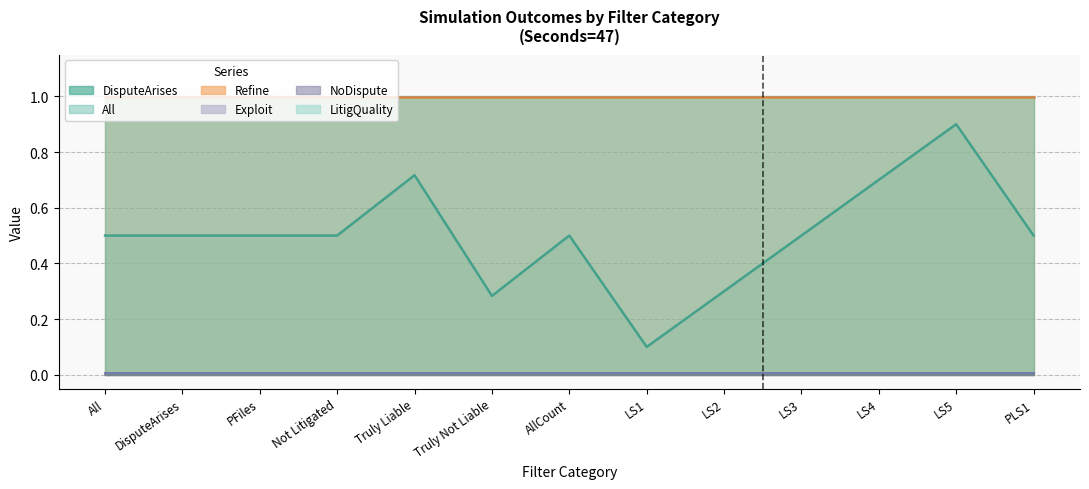

List the series in order of their peak value, lowest first.

NoDispute, Exploit, LitigQuality, Refine, DisputeArises, All